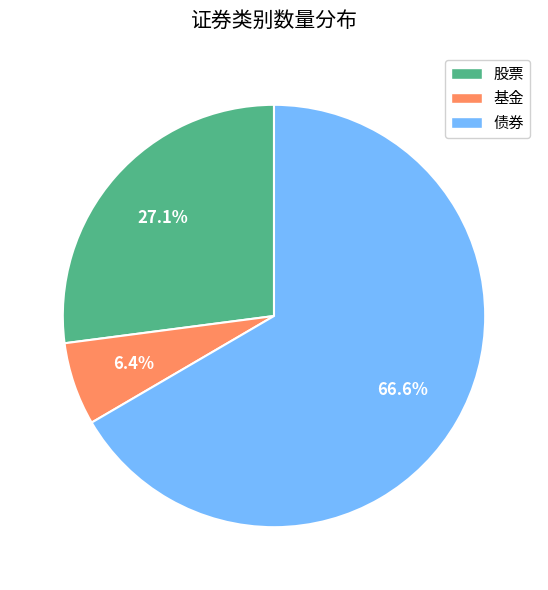

Between 债券 and 基金, which is larger?

债券